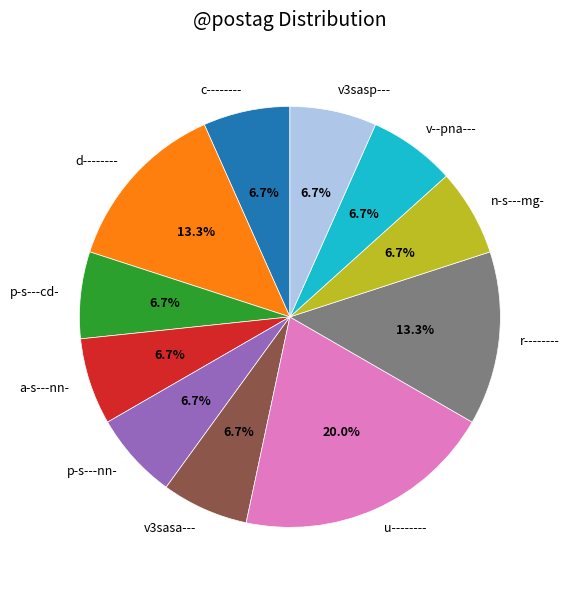

Is there any slice that represents more than half of the pie?

No